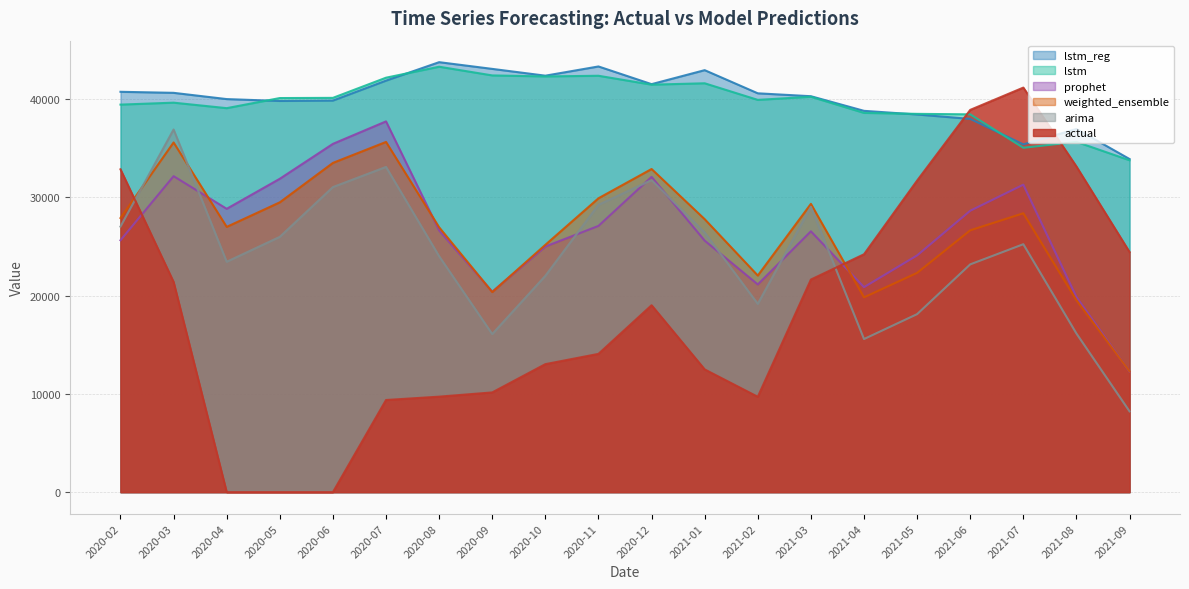

At which label does actual first exceed 19024?

2020-02